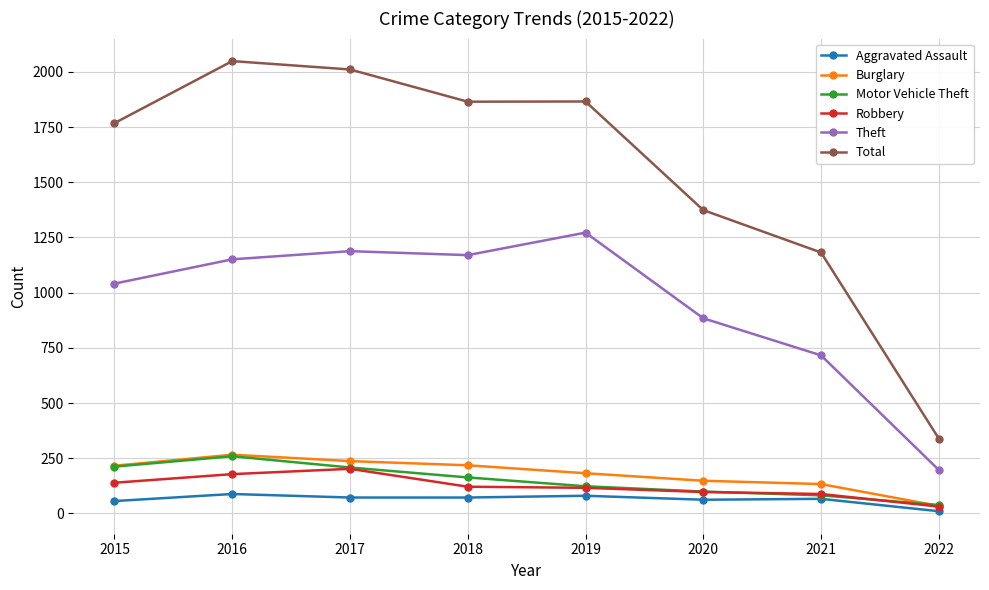

True or false: Theft has a value of 716 at 2021.

True